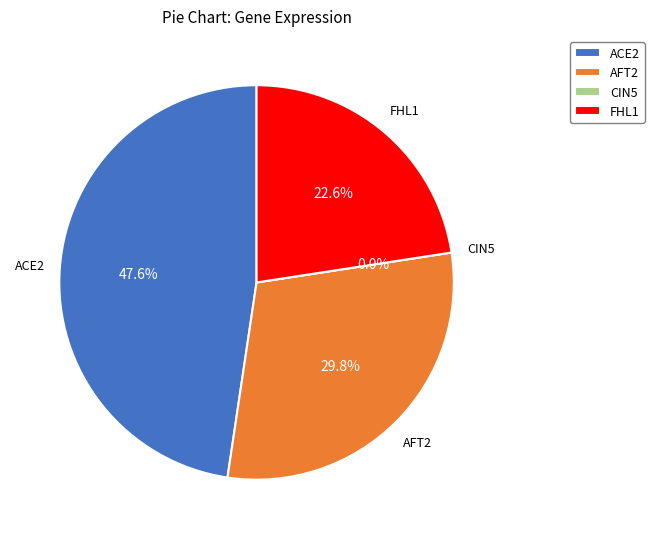

To the nearest percent, what is the difference between the largest and smallest slice percentages?

48%